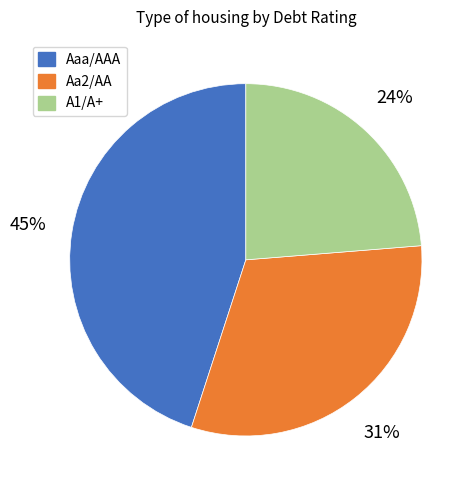

Rank the categories by value from highest to lowest.

Aaa/AAA, Aa2/AA, A1/A+